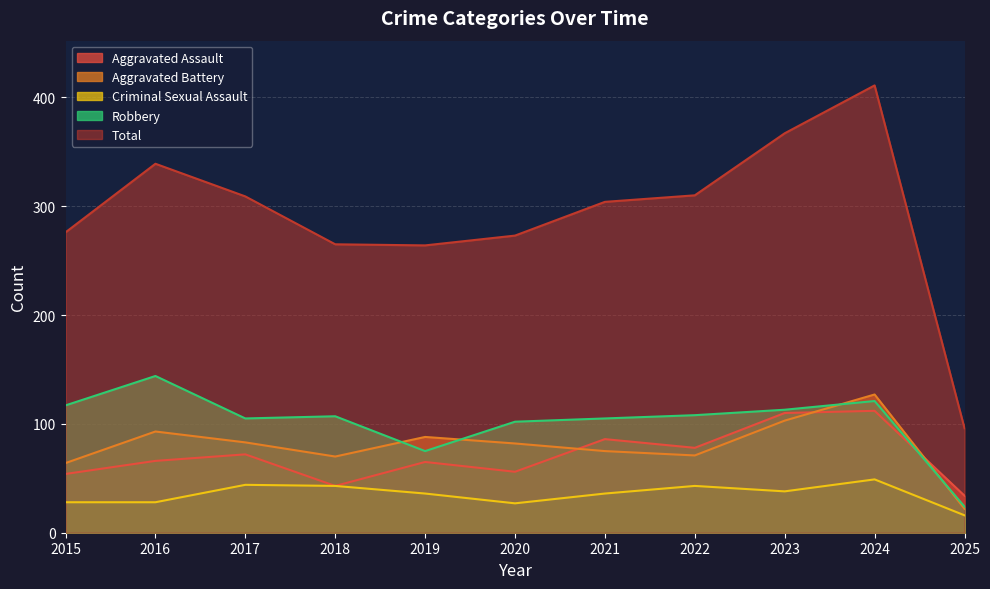

Which has a higher value, 2016 or 2020?

2016